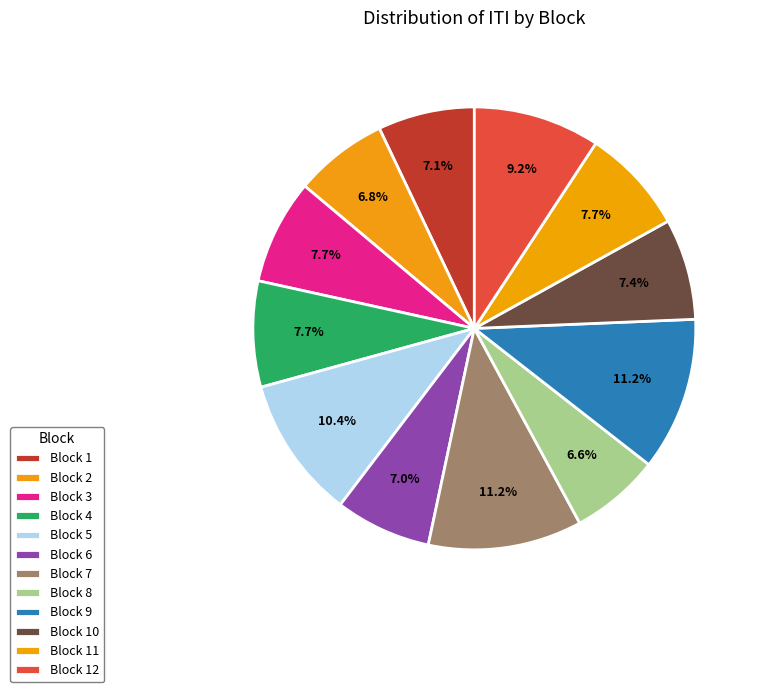

How many segments does this pie chart have?

12